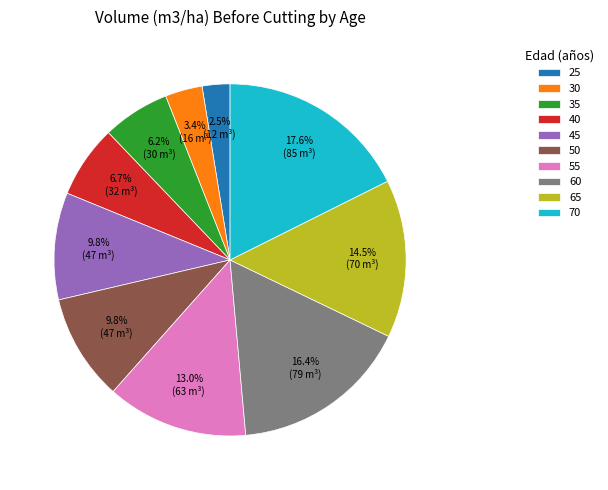

Which category has the biggest portion of the pie?

70